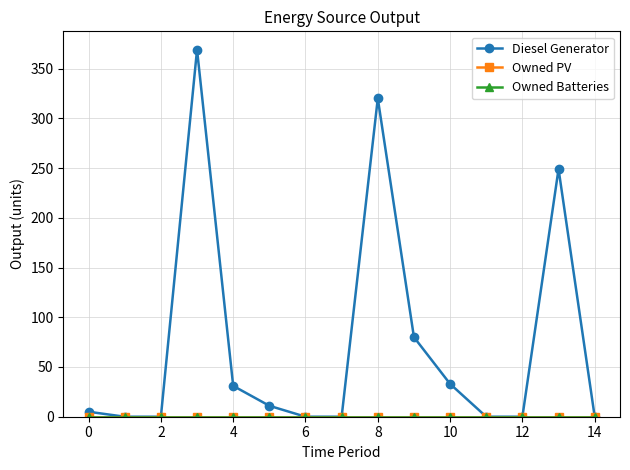

Is this an area chart (filled region under the line)?

No